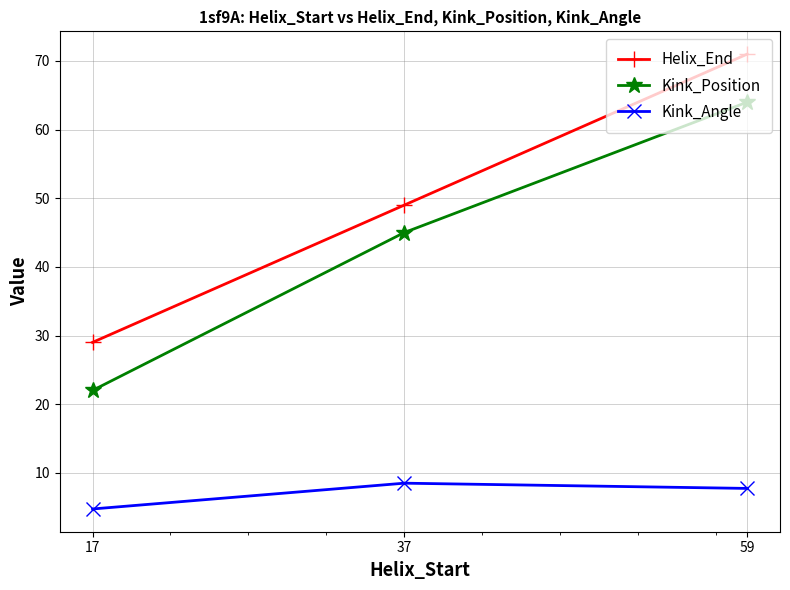

What is the total value across all series at 17?

55.7